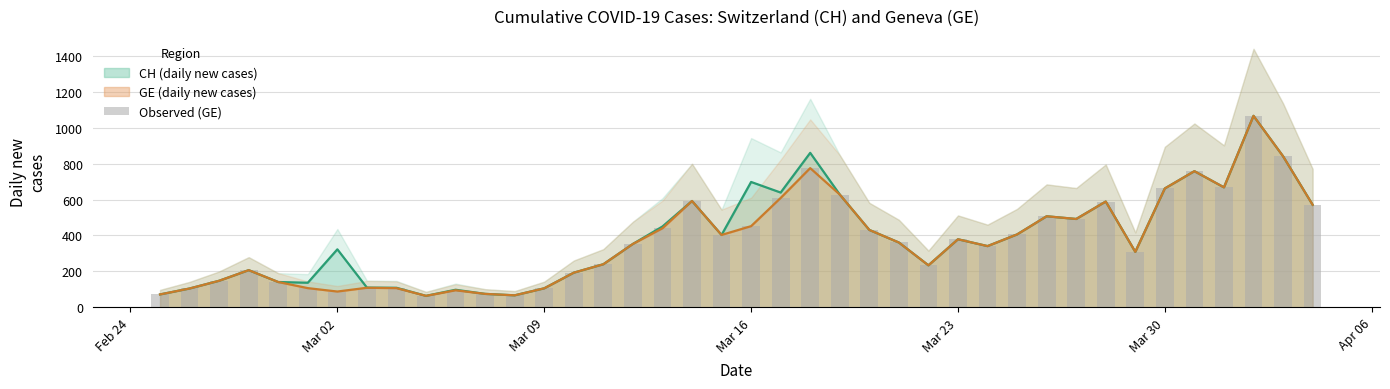

What is the maximum value for GE (daily new cases)?

1066